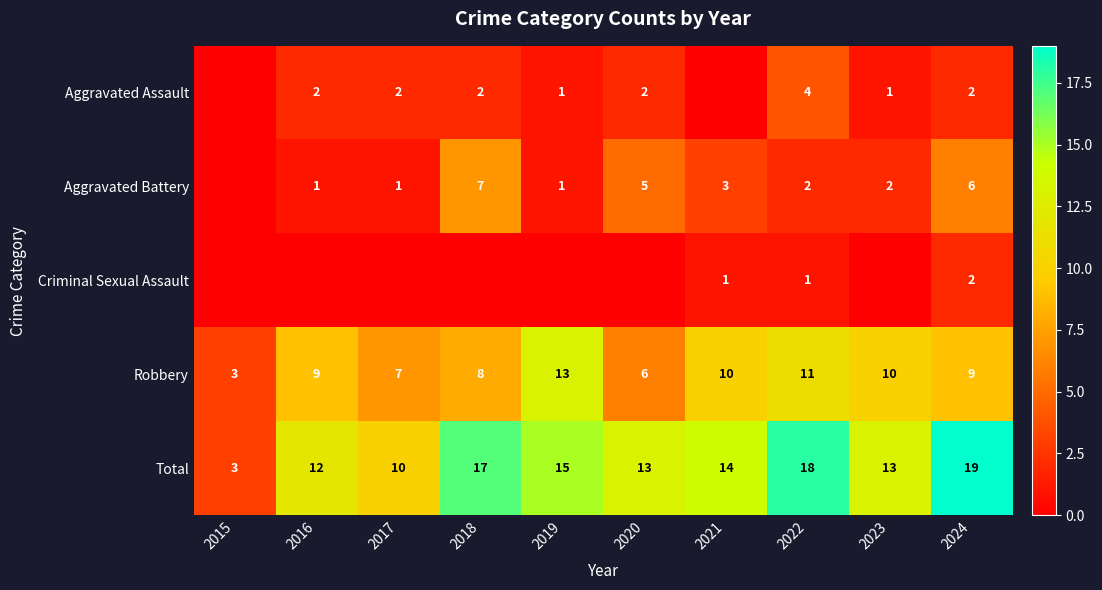

The value of Aggravated Assault at 2022 is 4. True or false?

True